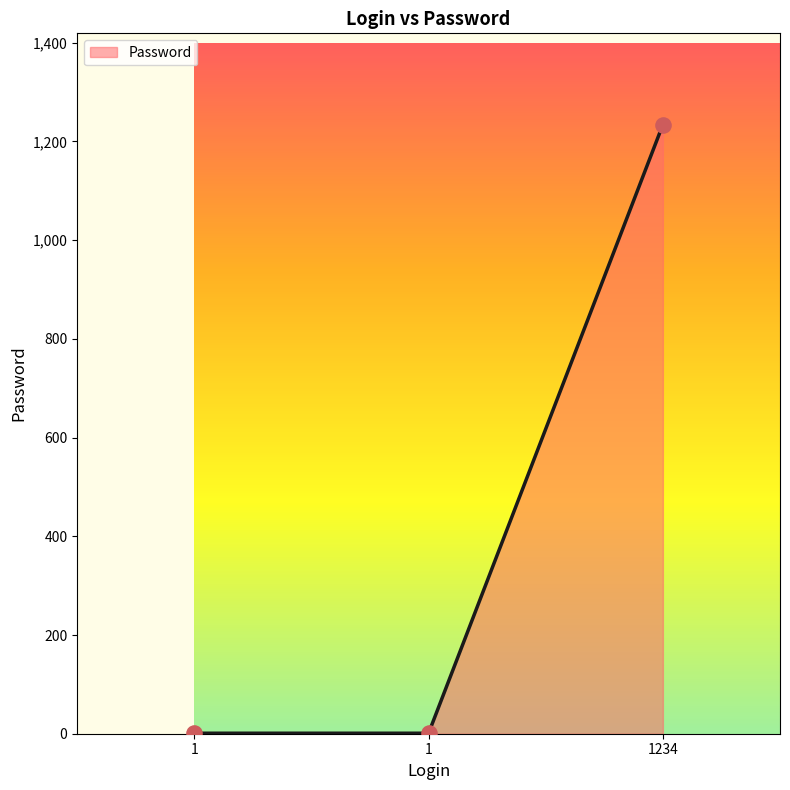

Which has a higher value, 1 or 1?

1